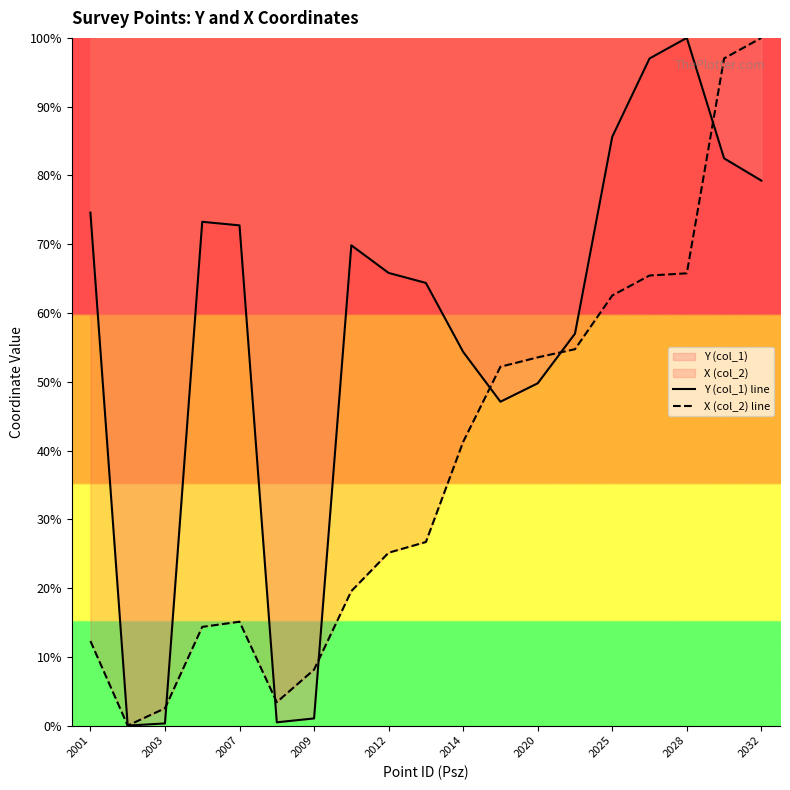

Which series has the largest range (max minus min)?

Y (col_1) line